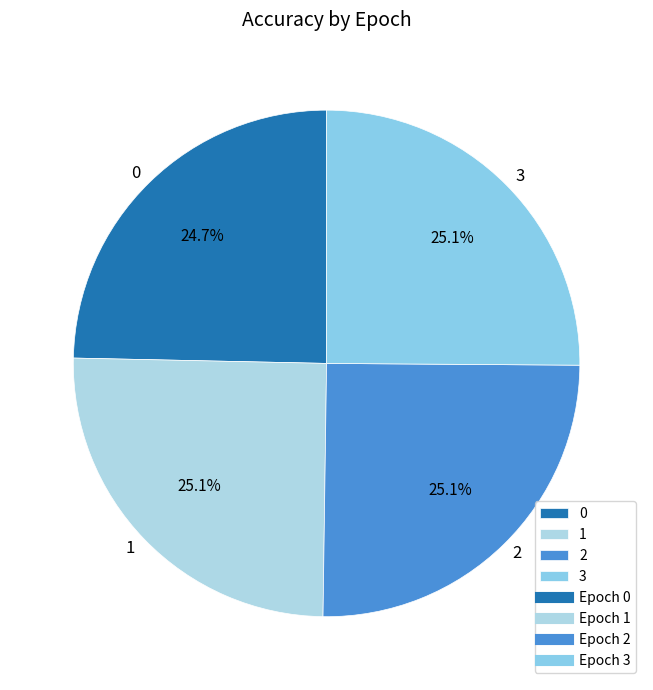

Count the number of slices in the pie.

4